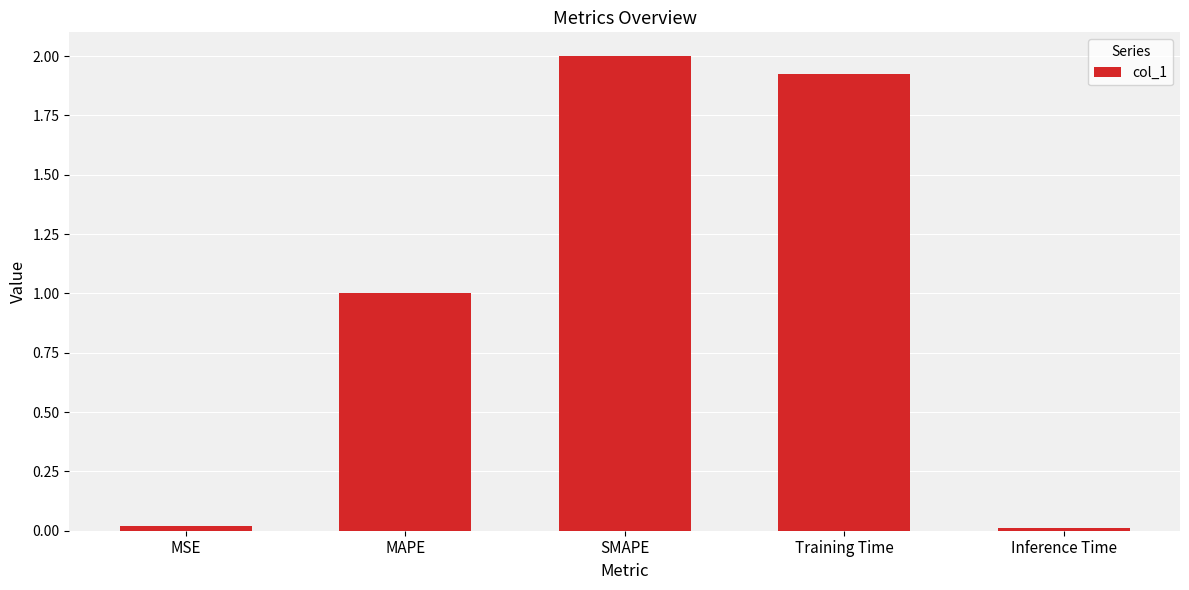

Which has a higher value, MSE or MAPE?

MAPE